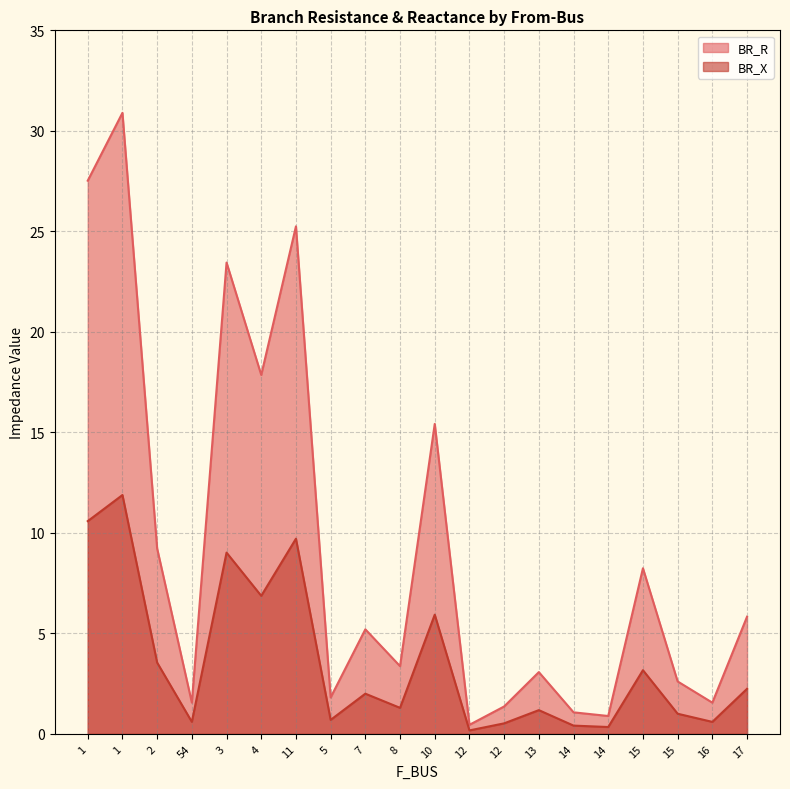

Reading left to right, extract all data points from this chart.

BR_R: 27.5	30.9	9.2	1.6	23.4	17.9	25.2	1.8	5.2	3.4	15.4	0.5	1.4	3.1	1.1	0.9	8.2	2.6	1.6	5.8
BR_X: 10.6	11.9	3.5	0.6	9.0	6.9	9.7	0.7	2.0	1.3	5.9	0.2	0.5	1.2	0.4	0.3	3.2	1.0	0.6	2.2